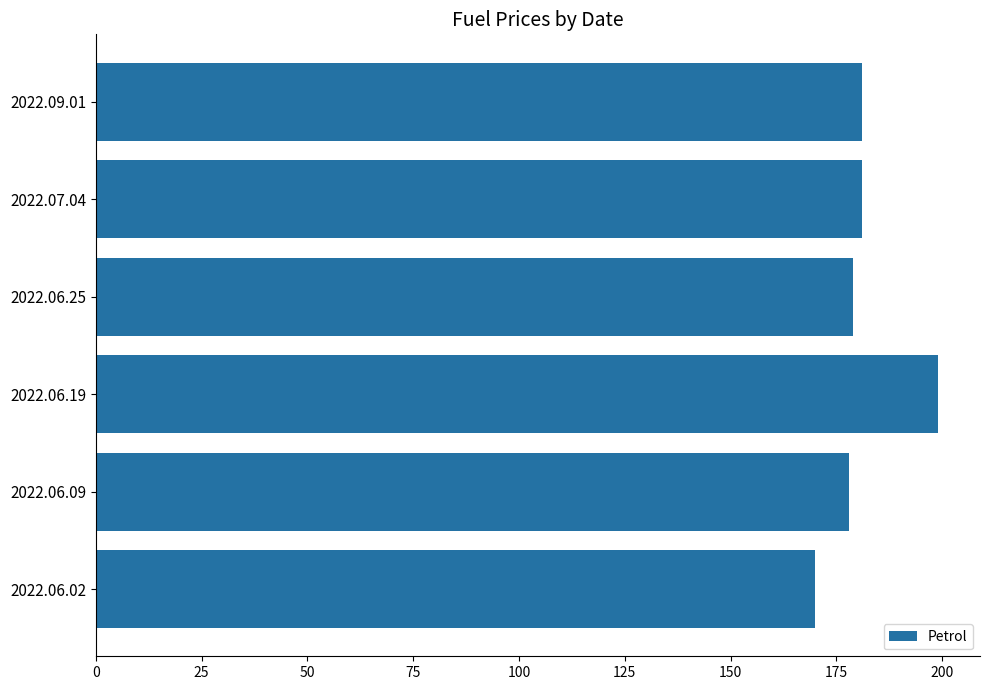

What is the difference between the second highest and minimum values?

11